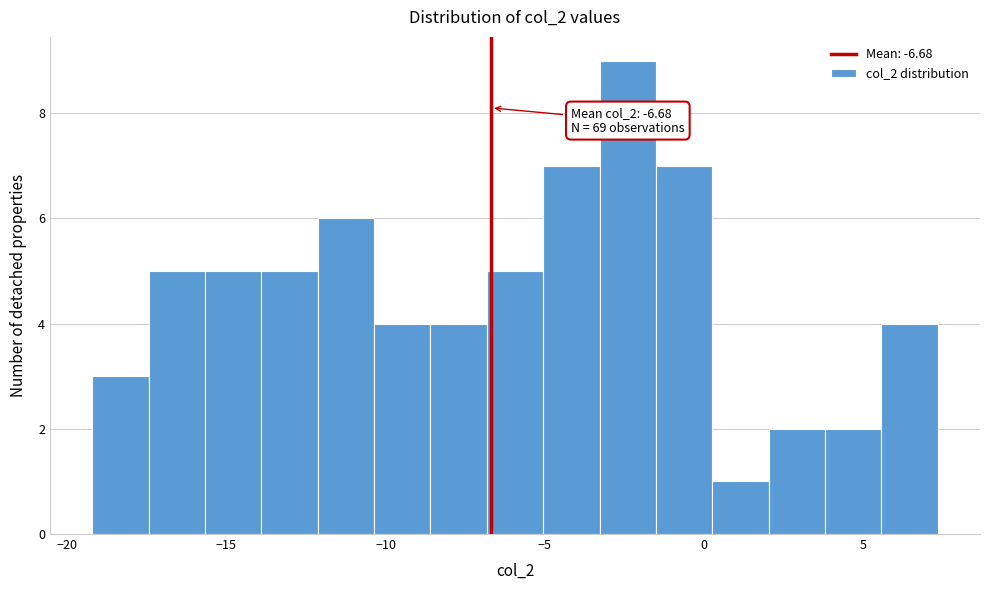

Around what value on the x-axis is the tallest bar? Give the approximate position of its centre, as read against the axis.

-2.5